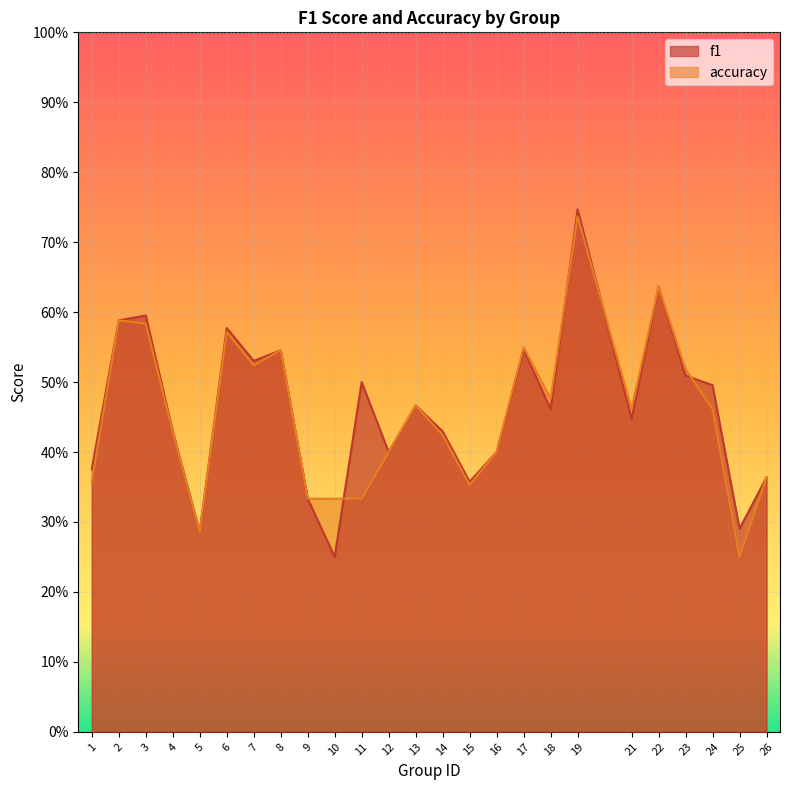

After their last crossing, which series has the higher values: accuracy or f1?

f1